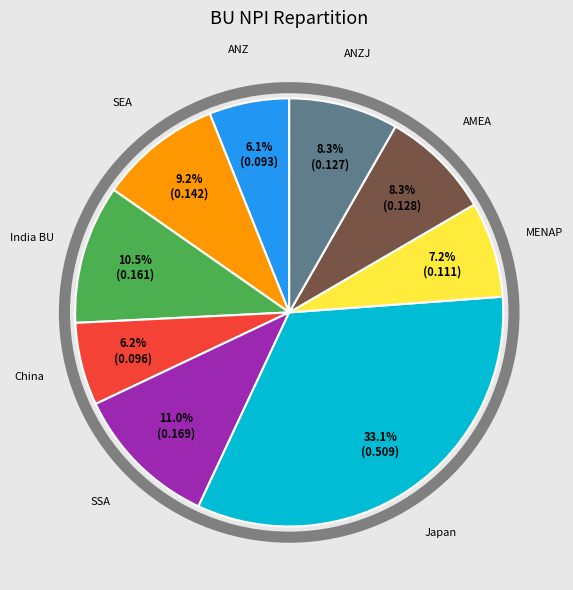

How many slices are in this pie chart?

9